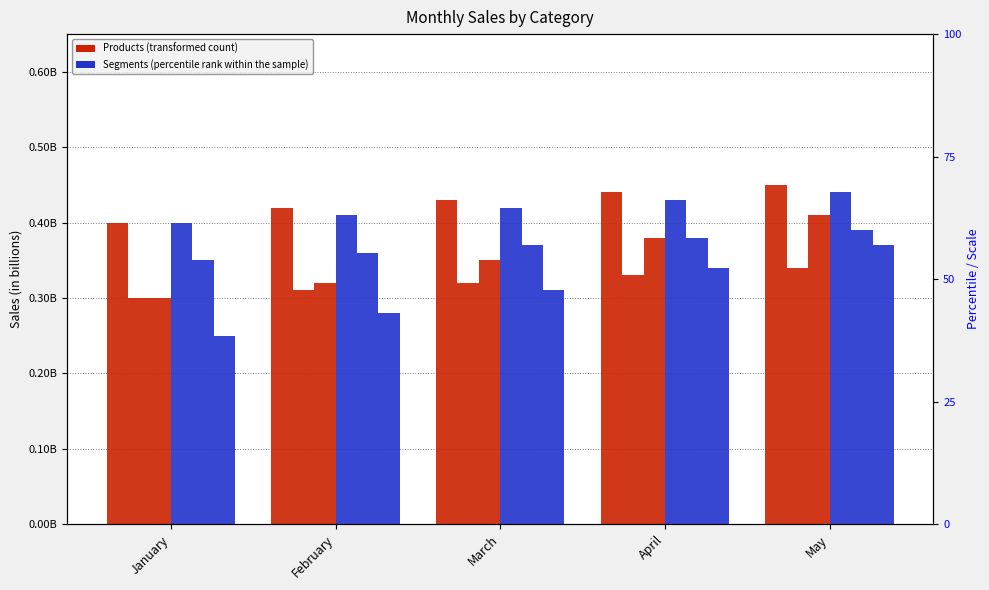

Between April and May, which series saw the biggest shift?

Product_C